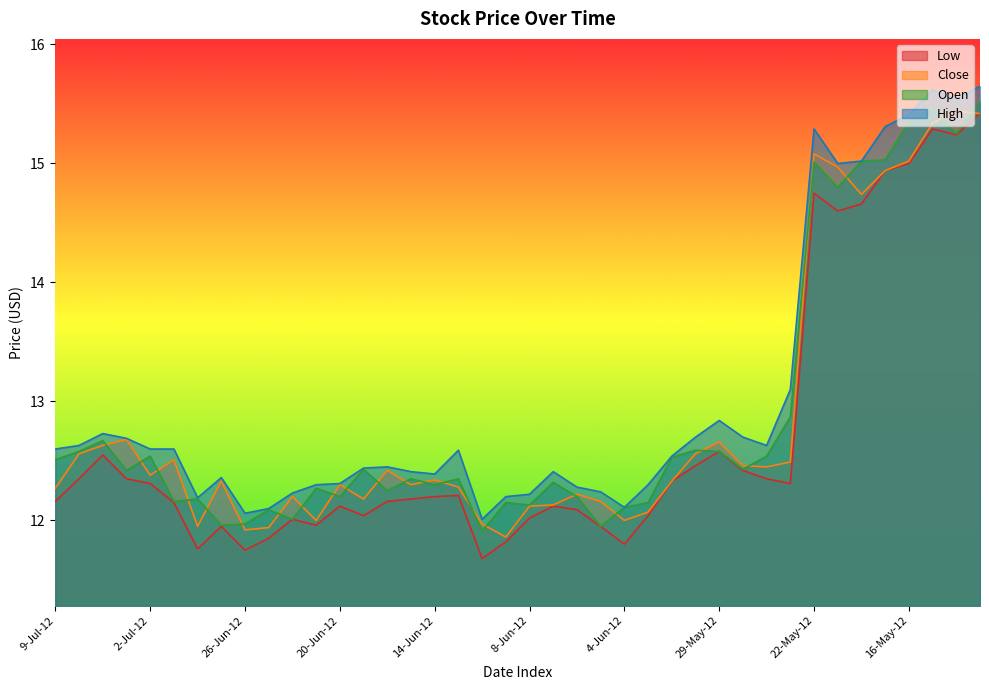

Reading left to right, what are all the values shown in this chart?

Low: 9-Jul-12=12.2	6-Jul-12=12.3	5-Jul-12=12.6	3-Jul-12=12.3	2-Jul-12=12.3	29-Jun-12=12.2	28-Jun-12=11.8	27-Jun-12=11.9	26-Jun-12=11.8	25-Jun-12=11.8	22-Jun-12=12.0	21-Jun-12=12.0	20-Jun-12=12.1	19-Jun-12=12.0	18-Jun-12=12.2	15-Jun-12=12.2	14-Jun-12=12.2	13-Jun-12=12.2	12-Jun-12=11.7	11-Jun-12=11.8	8-Jun-12=12.0	7-Jun-12=12.1	6-Jun-12=12.1	5-Jun-12=11.9	4-Jun-12=11.8	1-Jun-12=12.0	31-May-12=12.3	30-May-12=12.5	29-May-12=12.6	25-May-12=12.4	24-May-12=12.3	23-May-12=12.3	22-May-12=14.8	21-May-12=14.6	18-May-12=14.7	17-May-12=14.9	16-May-12=15.0	15-May-12=15.3	14-May-12=15.2	11-May-12=15.4
Close: 9-Jul-12=12.3	6-Jul-12=12.6	5-Jul-12=12.6	3-Jul-12=12.7	2-Jul-12=12.4	29-Jun-12=12.5	28-Jun-12=11.9	27-Jun-12=12.3	26-Jun-12=11.9	25-Jun-12=11.9	22-Jun-12=12.2	21-Jun-12=12.0	20-Jun-12=12.3	19-Jun-12=12.2	18-Jun-12=12.4	15-Jun-12=12.3	14-Jun-12=12.3	13-Jun-12=12.3	12-Jun-12=12.0	11-Jun-12=11.9	8-Jun-12=12.1	7-Jun-12=12.1	6-Jun-12=12.2	5-Jun-12=12.2	4-Jun-12=12.0	1-Jun-12=12.1	31-May-12=12.3	30-May-12=12.6	29-May-12=12.7	25-May-12=12.5	24-May-12=12.4	23-May-12=12.5	22-May-12=15.1	21-May-12=15.0	18-May-12=14.7	17-May-12=14.9	16-May-12=15.0	15-May-12=15.3	14-May-12=15.4	11-May-12=15.4
Open: 9-Jul-12=12.5	6-Jul-12=12.6	5-Jul-12=12.7	3-Jul-12=12.4	2-Jul-12=12.5	29-Jun-12=12.2	28-Jun-12=12.2	27-Jun-12=12.0	26-Jun-12=12.0	25-Jun-12=12.1	22-Jun-12=12.0	21-Jun-12=12.3	20-Jun-12=12.2	19-Jun-12=12.4	18-Jun-12=12.2	15-Jun-12=12.3	14-Jun-12=12.3	13-Jun-12=12.3	12-Jun-12=11.9	11-Jun-12=12.2	8-Jun-12=12.1	7-Jun-12=12.3	6-Jun-12=12.2	5-Jun-12=11.9	4-Jun-12=12.1	1-Jun-12=12.2	31-May-12=12.5	30-May-12=12.6	29-May-12=12.6	25-May-12=12.4	24-May-12=12.5	23-May-12=12.9	22-May-12=15.0	21-May-12=14.8	18-May-12=15.0	17-May-12=15.0	16-May-12=15.3	15-May-12=15.5	14-May-12=15.2	11-May-12=15.5
High: 9-Jul-12=12.6	6-Jul-12=12.6	5-Jul-12=12.7	3-Jul-12=12.7	2-Jul-12=12.6	29-Jun-12=12.6	28-Jun-12=12.2	27-Jun-12=12.4	26-Jun-12=12.1	25-Jun-12=12.1	22-Jun-12=12.2	21-Jun-12=12.3	20-Jun-12=12.3	19-Jun-12=12.4	18-Jun-12=12.4	15-Jun-12=12.4	14-Jun-12=12.4	13-Jun-12=12.6	12-Jun-12=12.0	11-Jun-12=12.2	8-Jun-12=12.2	7-Jun-12=12.4	6-Jun-12=12.3	5-Jun-12=12.2	4-Jun-12=12.1	1-Jun-12=12.3	31-May-12=12.5	30-May-12=12.7	29-May-12=12.8	25-May-12=12.7	24-May-12=12.6	23-May-12=13.1	22-May-12=15.3	21-May-12=15.0	18-May-12=15.0	17-May-12=15.3	16-May-12=15.4	15-May-12=15.6	14-May-12=15.5	11-May-12=15.7